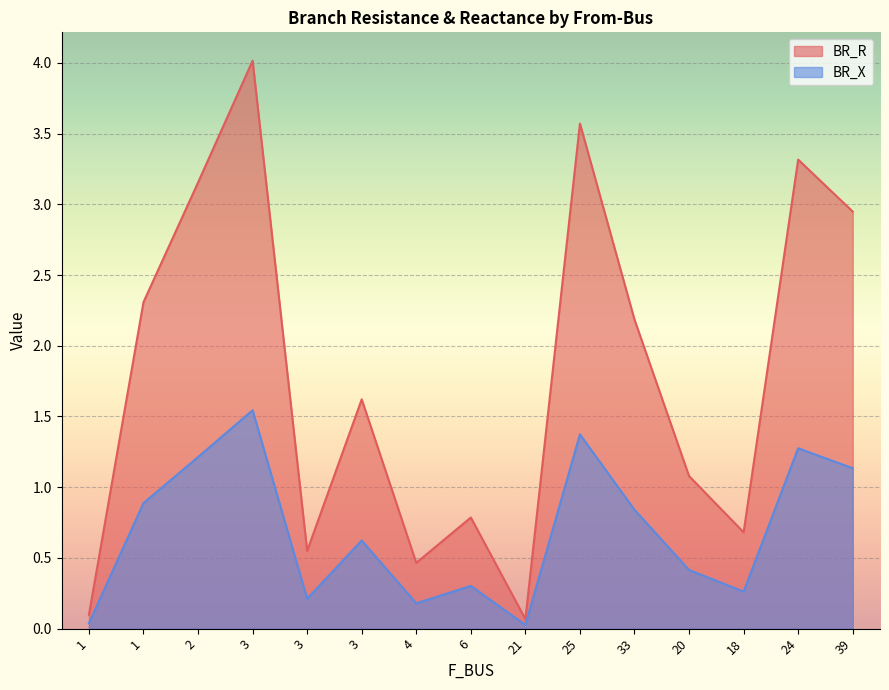

Where is the first local maximum for BR_R?

3